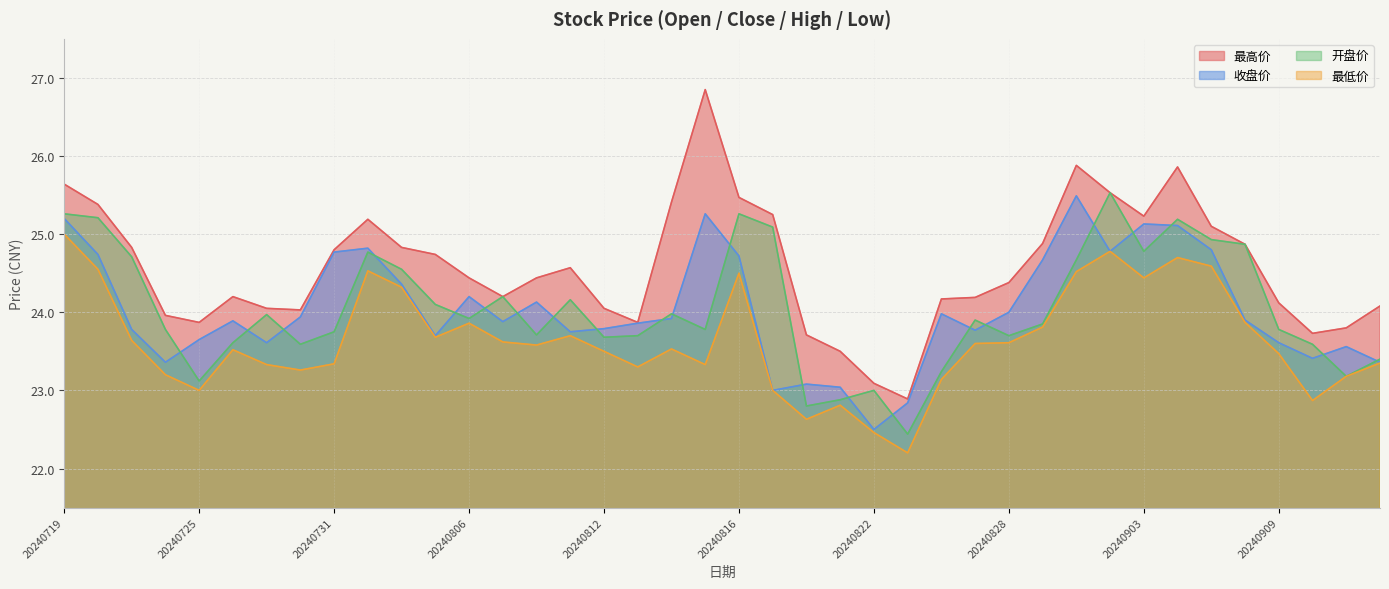

True or false: 最高价 has a value of 24.0 at 20240730.

True